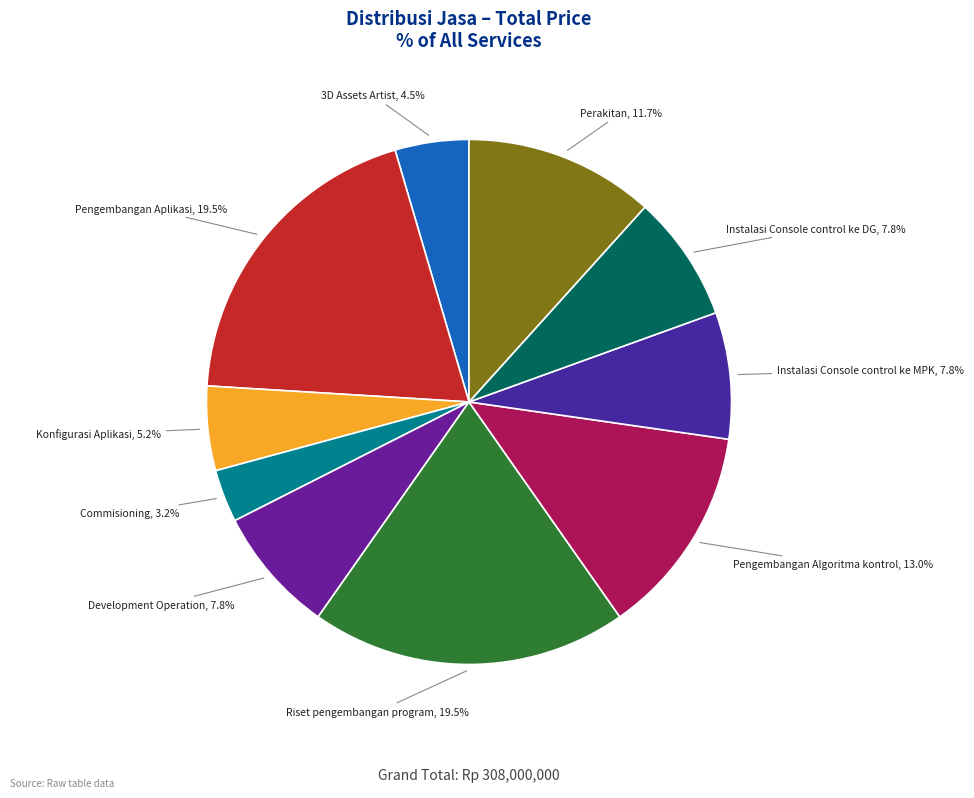

To the nearest percent, what is the difference between the largest and smallest slice percentages?

16%